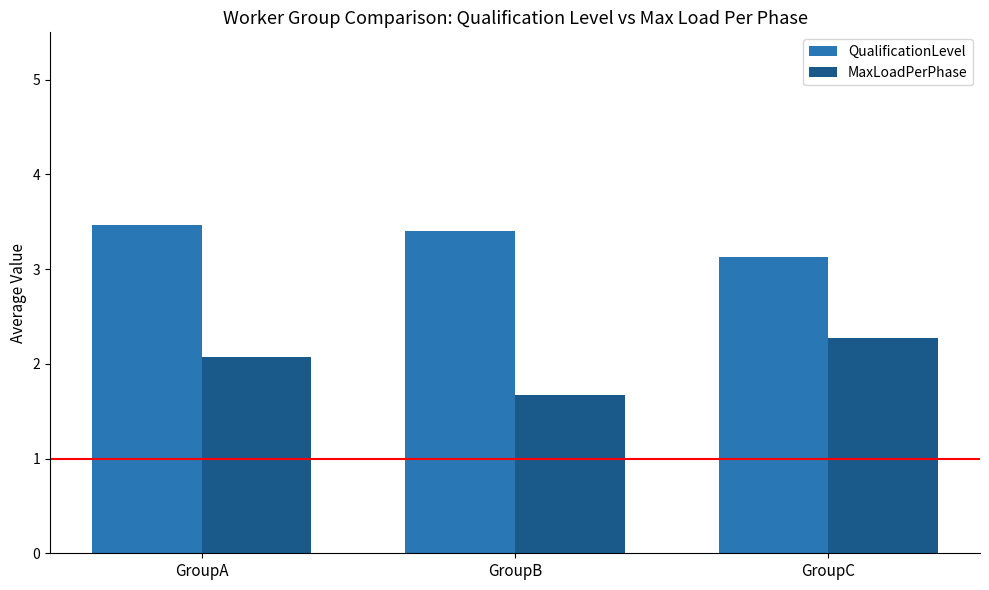

Count the MaxLoadPerPhase values in the range 1 to 2.

1